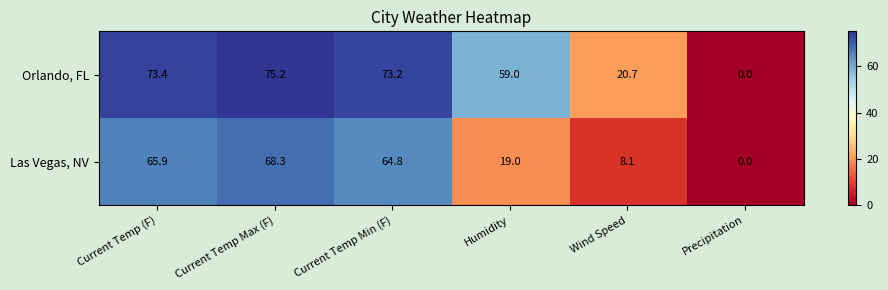

What is the difference between the Orlando, FL values at Current Temp Min (F) and Humidity?

14.2